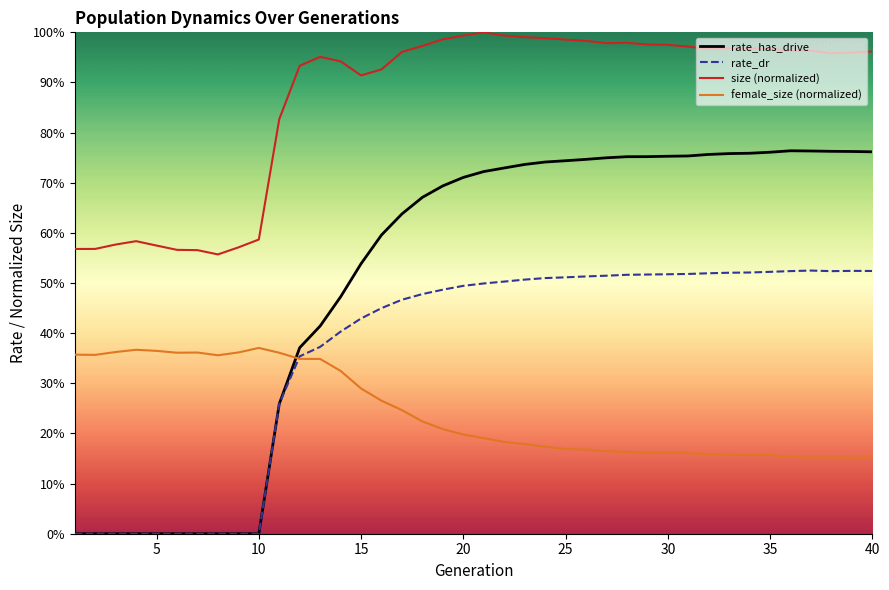

How many rate_has_drive values are between 0 and 1?

40